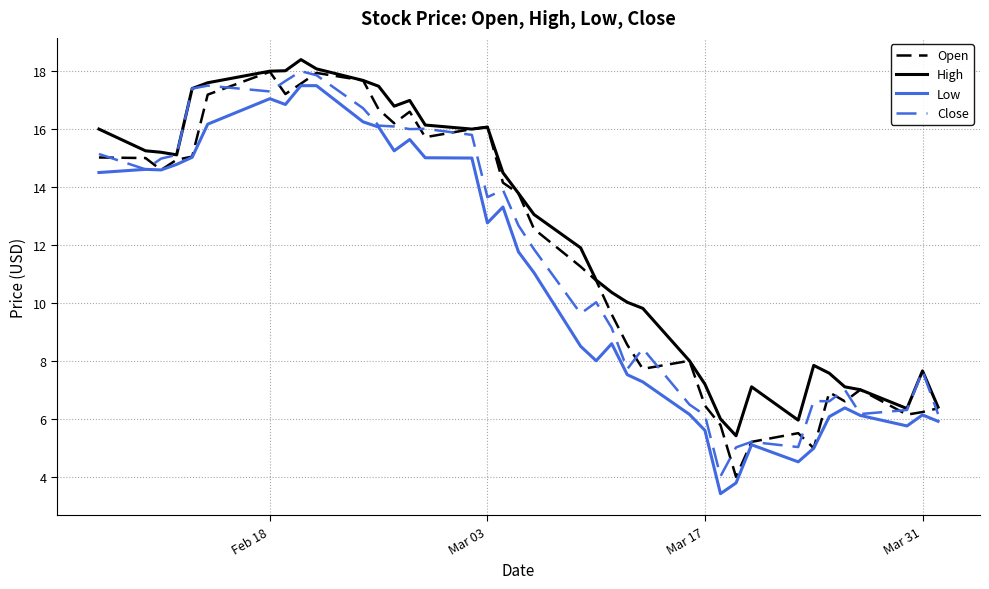

True or false: Low and High cross at least once.

False